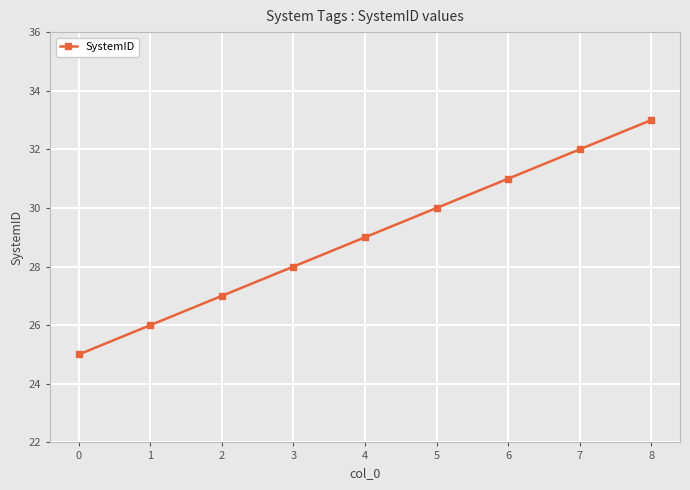

How many values are below 29?

4